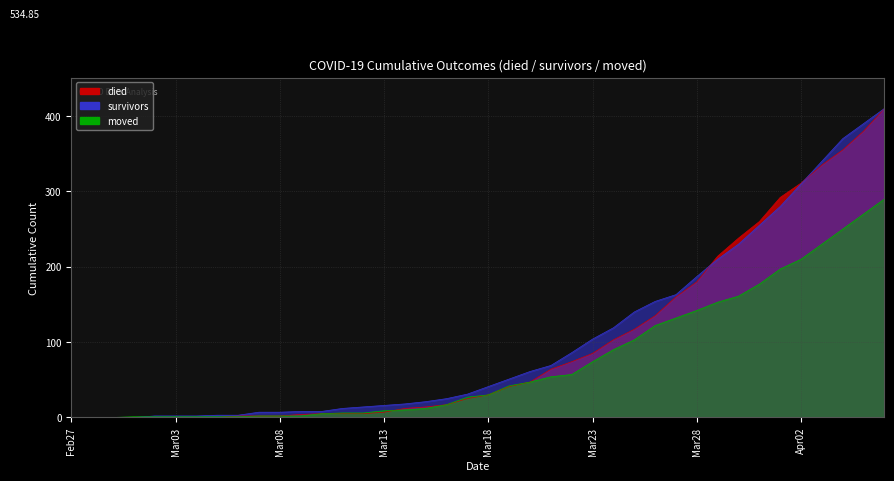

List the series in order of their peak value, lowest first.

moved, survivors, died